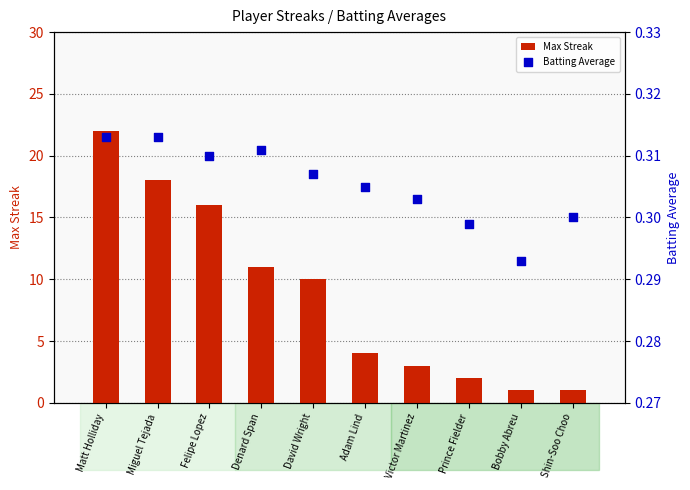

At which category is the sum across all series the highest?

Matt Holliday